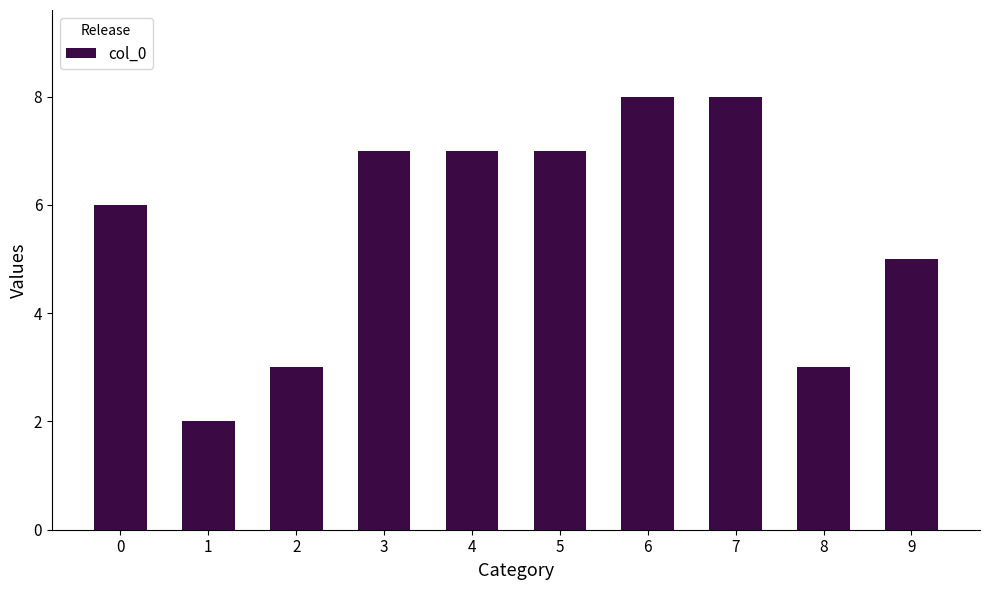

Are the bars horizontal?

No